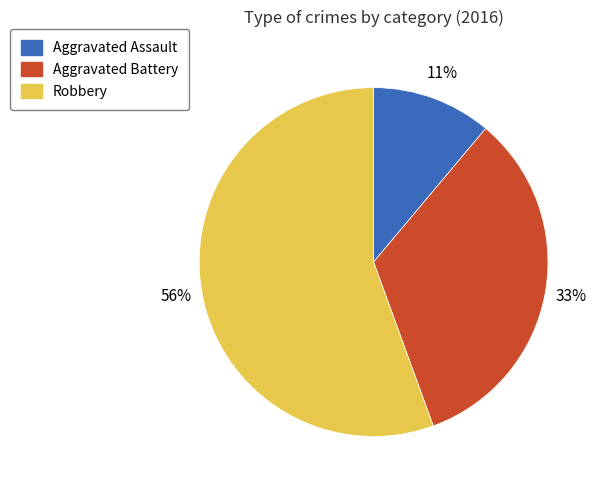

To the nearest percent, what percentage of the pie is Aggravated Battery?

33%